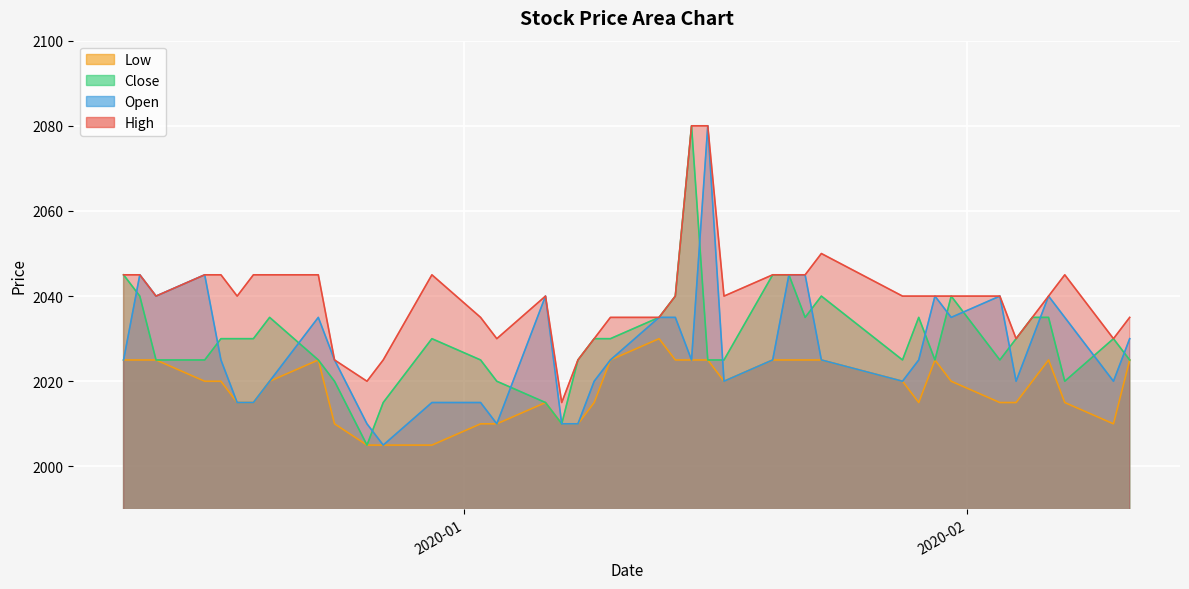

What are all the series names shown in the legend?

Low, Close, Open, High